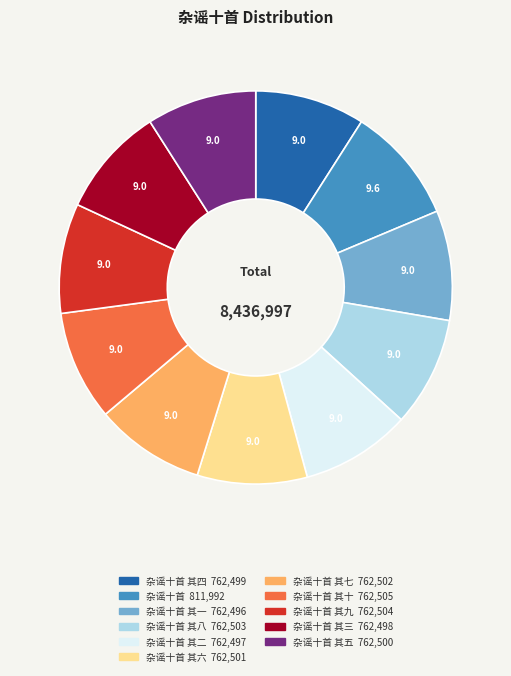

Is there any slice that represents more than half of the pie?

No